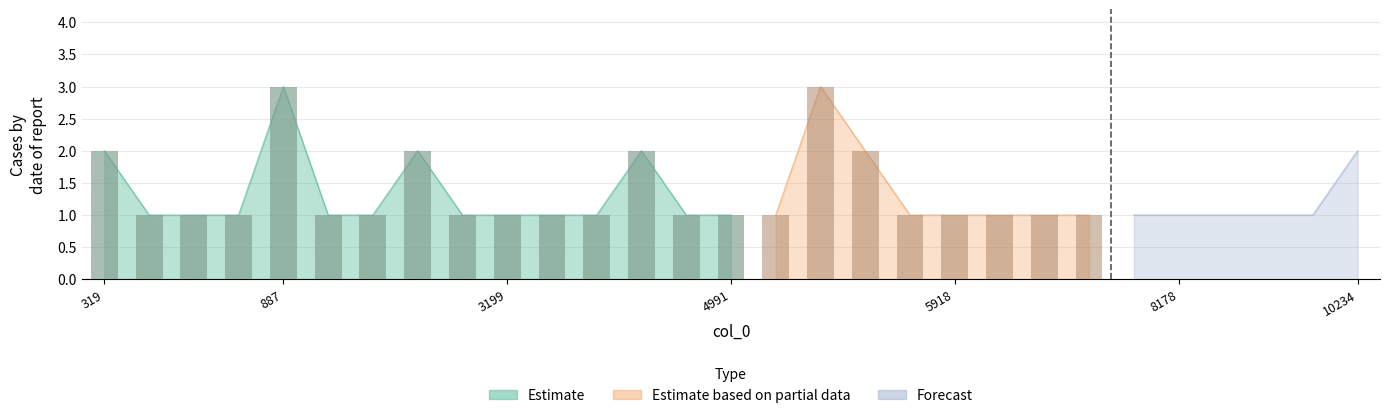

What is the value of the 4th bar from the left?

1